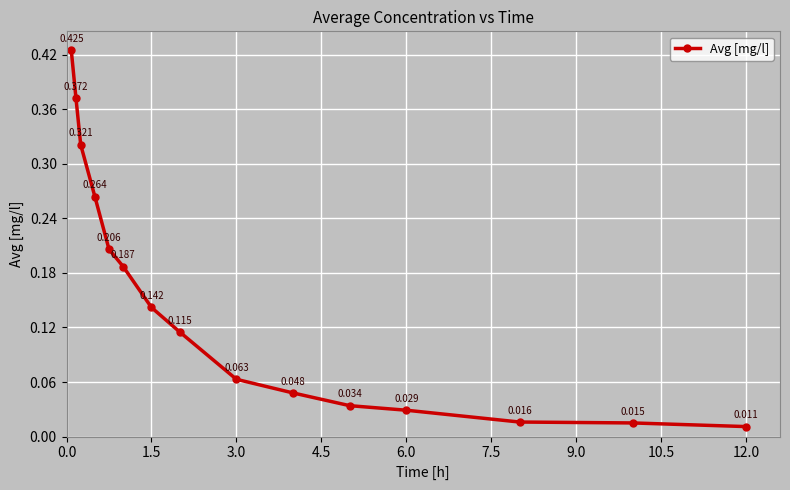

True or false: the data has more than 0 interior local peaks.

False